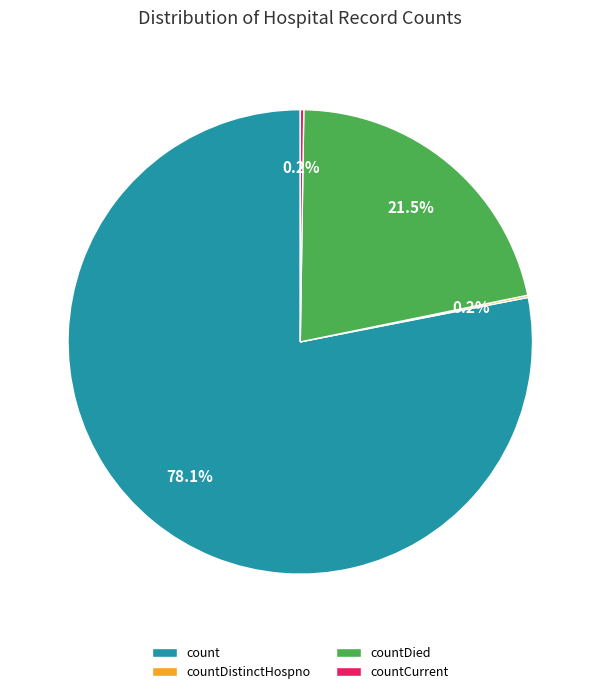

Combined, do countDied and count account for over 50%?

Yes